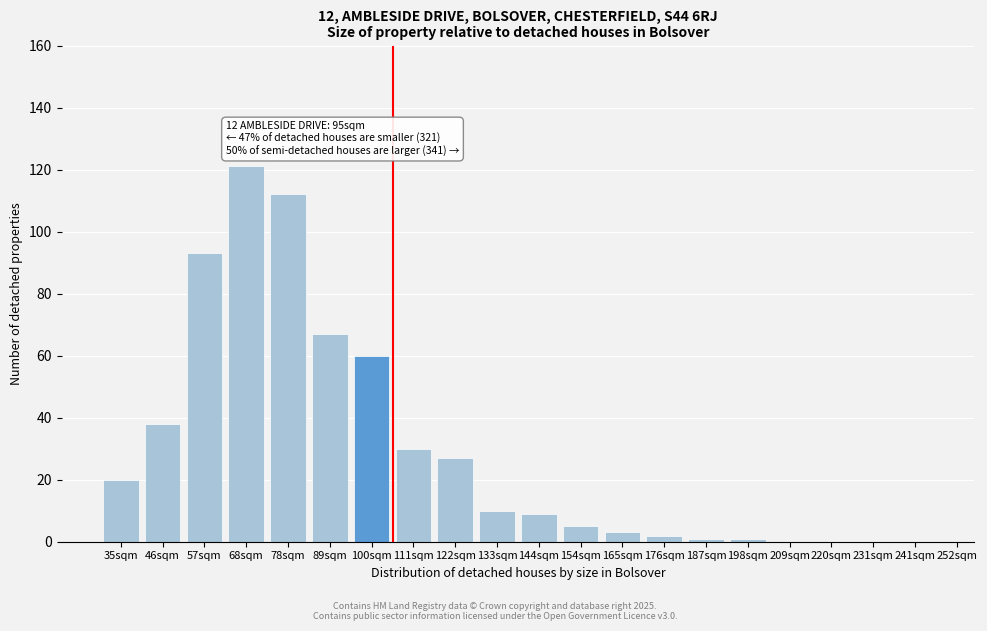

Reading left to right, what are all the values shown in this chart?

35sqm=20	46sqm=38	57sqm=93	68sqm=121	78sqm=112	89sqm=67	100sqm=60	111sqm=30	122sqm=27	133sqm=10	144sqm=9	154sqm=5	165sqm=3	176sqm=2	187sqm=1	198sqm=1	209sqm=0	220sqm=0	231sqm=0	241sqm=0